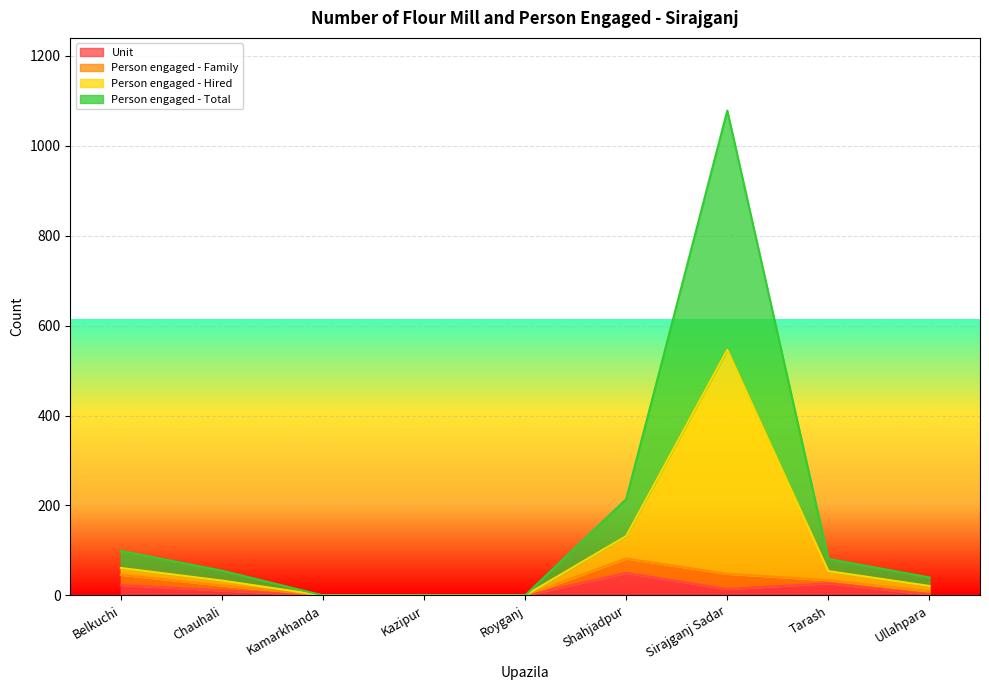

What is the difference between the second highest and second lowest values in the Unit series?

27